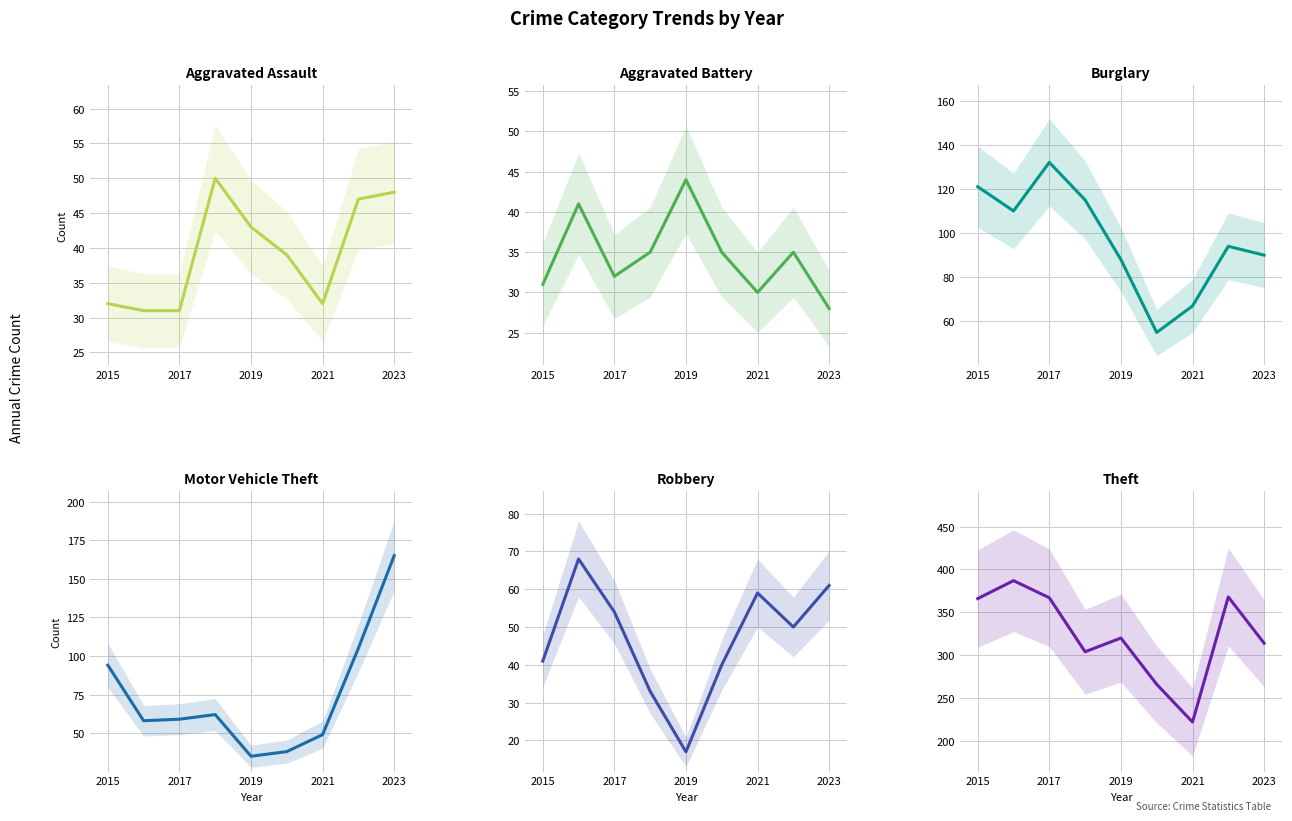

How many lines are shown in the chart?

6